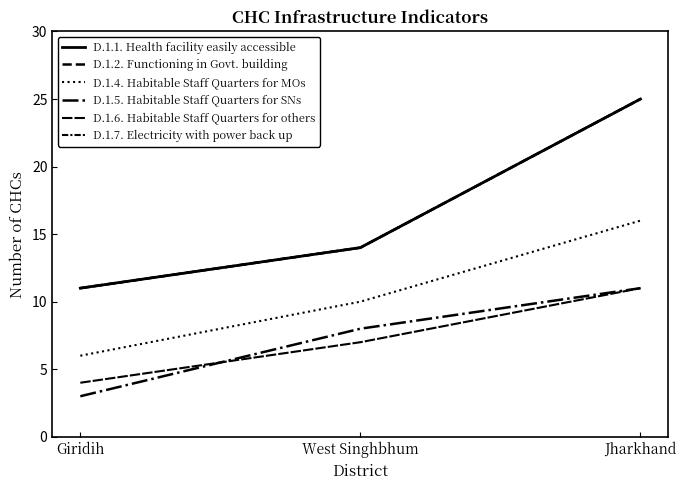

Rank the series by their maximum value, from highest to lowest.

D.1.1. Health facility easily accessible, D.1.2. Functioning in Govt. building, D.1.7. Electricity with power back up, D.1.4. Habitable Staff Quarters for MOs, D.1.5. Habitable Staff Quarters for SNs, D.1.6. Habitable Staff Quarters for others